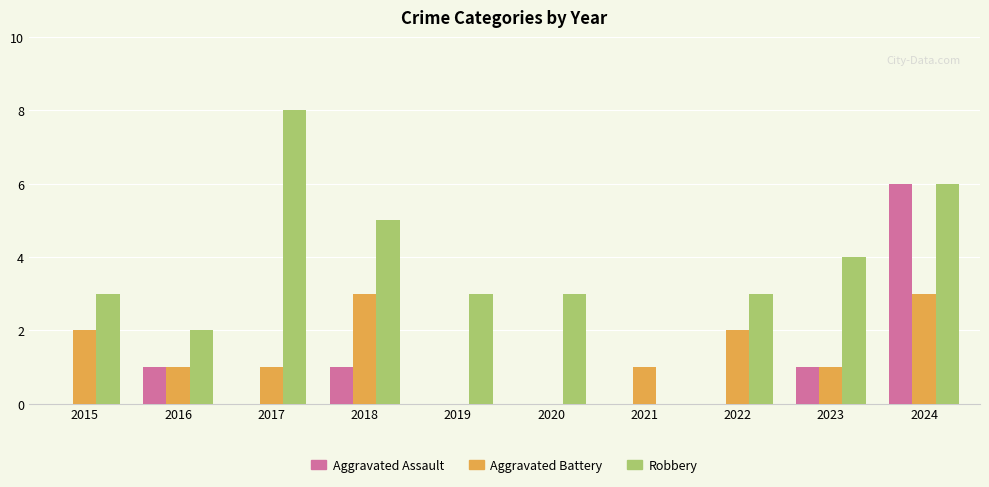

Are the bars grouped side by side (vs. stacked)?

Yes